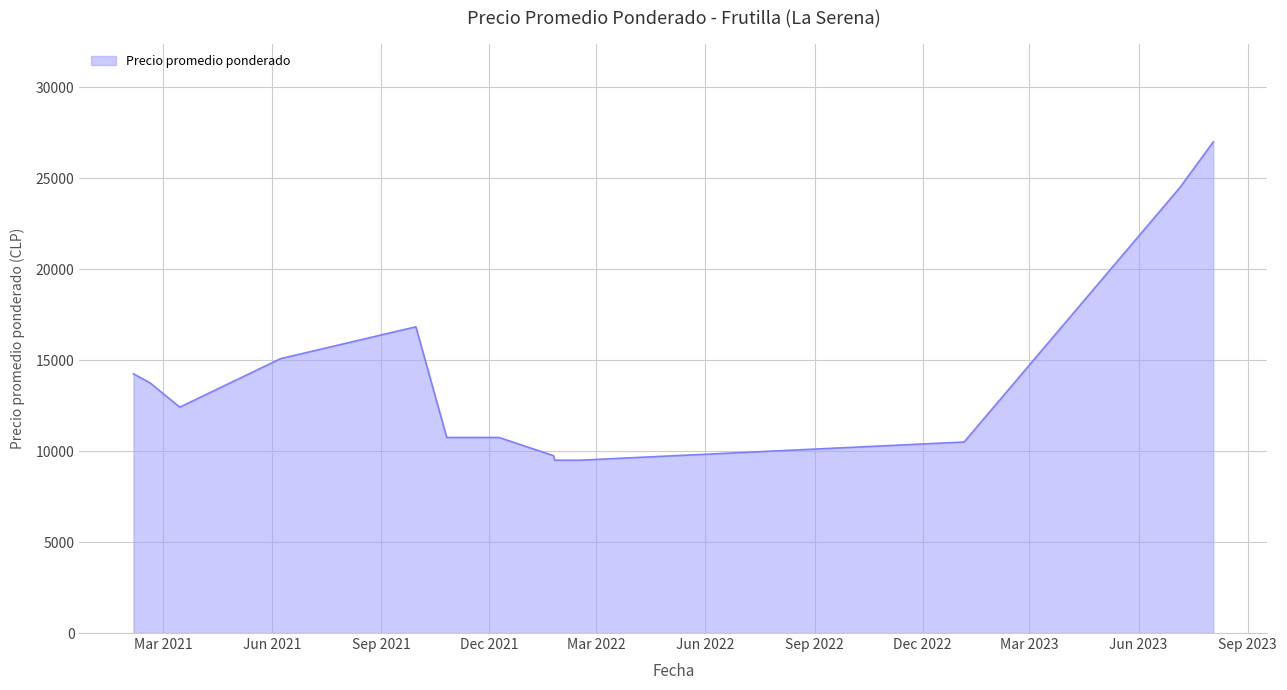

What is the maximum value shown in the chart?

27000.0